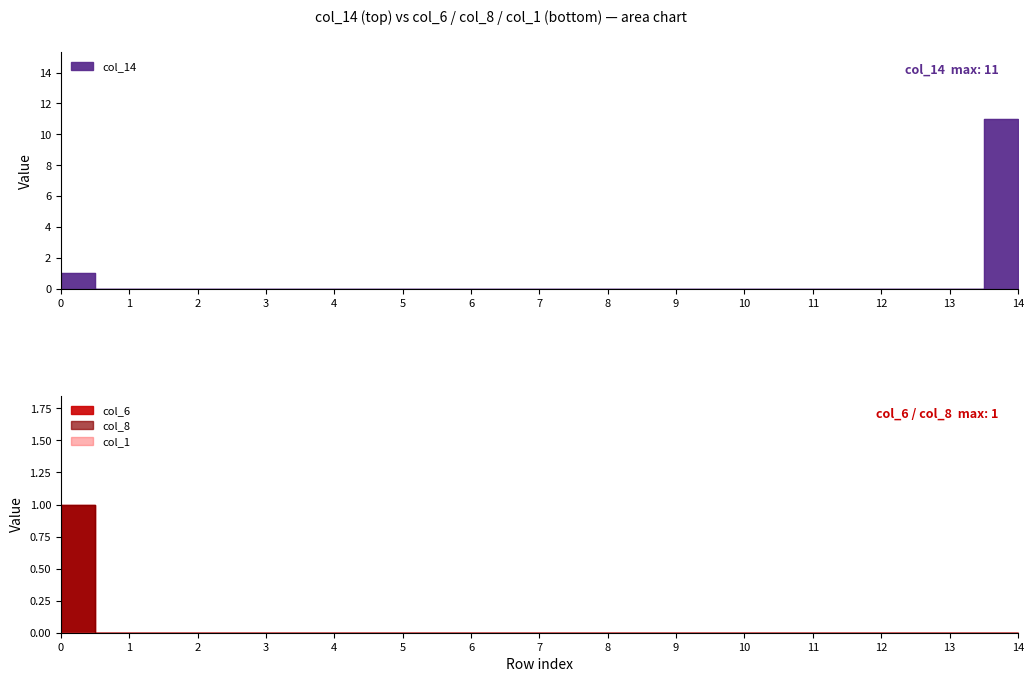

What is the difference between the maximum and minimum values in the col_8 series?

1